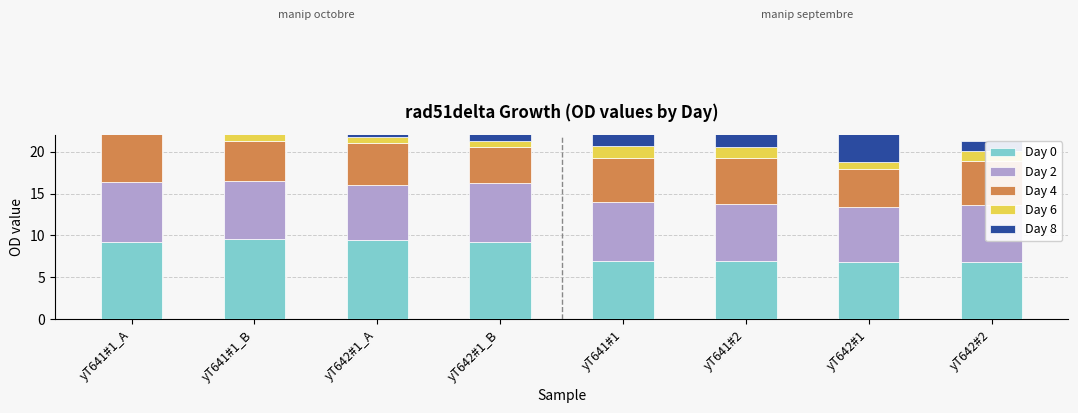

Reading left to right, extract all data points from this chart.

Day 0: 9.2	9.6	9.4	9.2	7.0	6.9	6.8	6.8
Day 2: 7.2	6.9	6.6	7.0	7.0	6.9	6.6	6.8
Day 4: 5.9	4.8	5.0	4.4	5.3	5.5	4.5	5.3
Day 6: 1.3	1.0	0.7	0.7	1.3	1.3	0.8	1.2
Day 8: 7.8	7.7	7.2	4.6	7.3	5.1	6.6	1.2